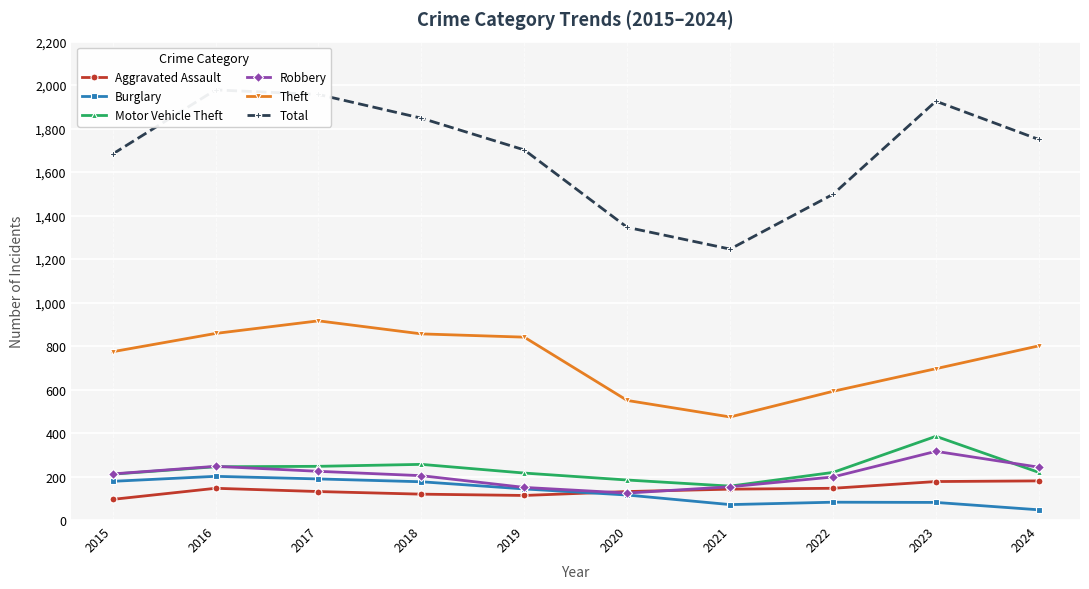

At which category is the sum across all series the highest?

2016